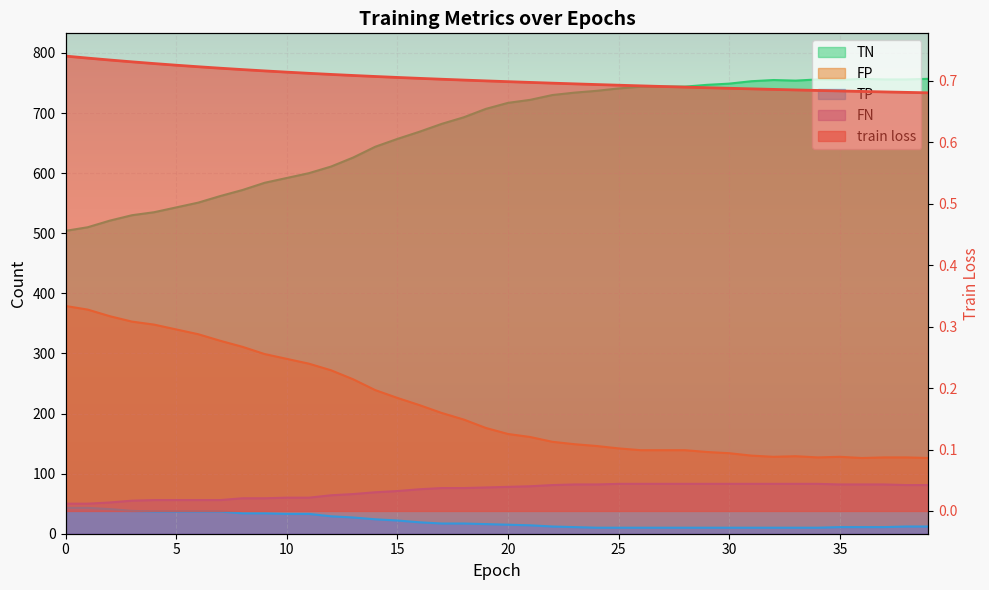

Which series has the widest spread of values?

TN